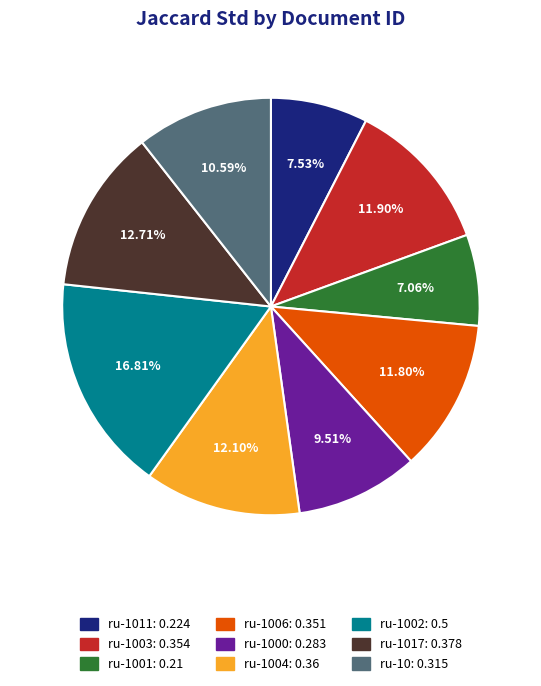

Is there a majority slice in this chart?

No